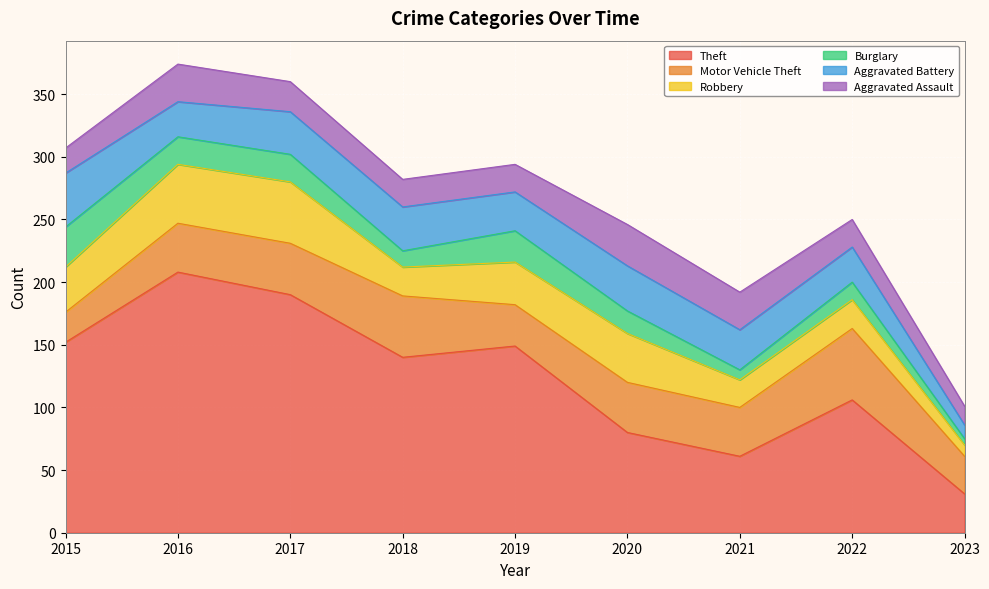

Between which two adjacent categories do Aggravated Assault and Burglary first intersect?

2015 and 2016